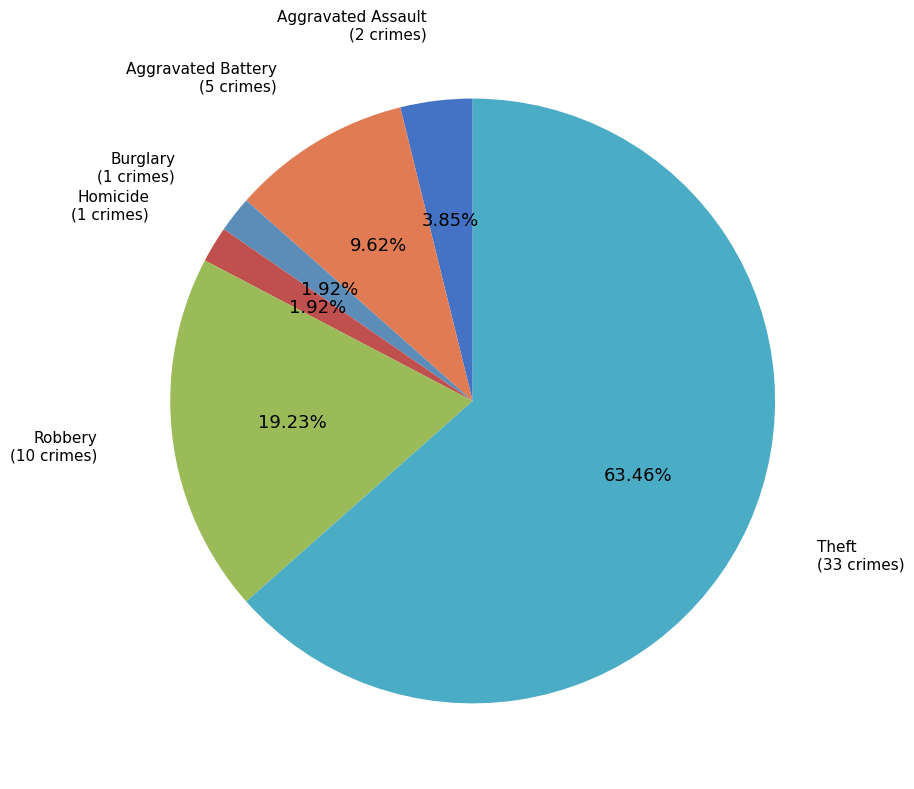

What is the majority slice?

Theft